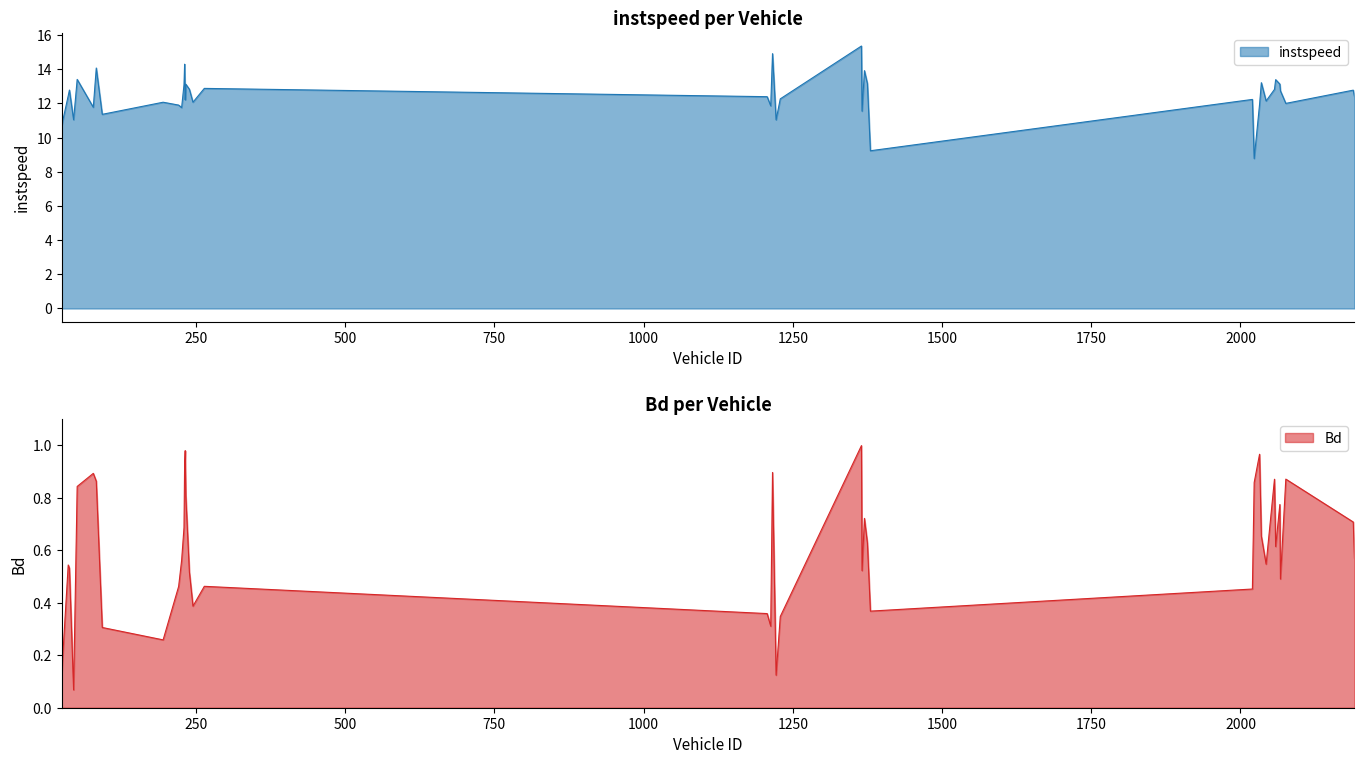

Which series has the largest total across all categories?

instspeed